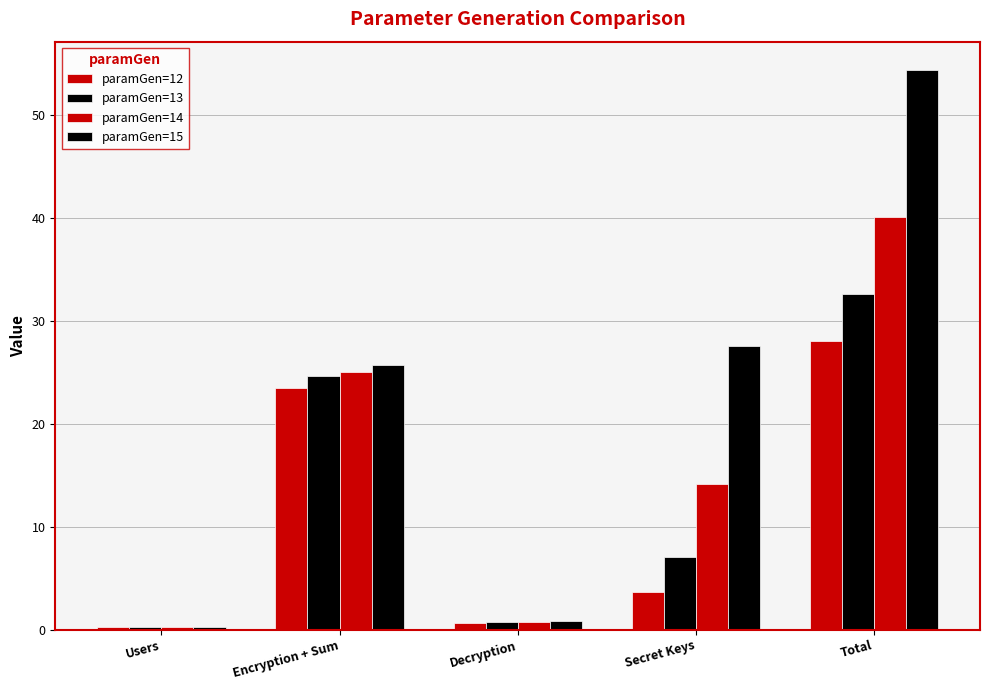

How many bars are there in total?

20